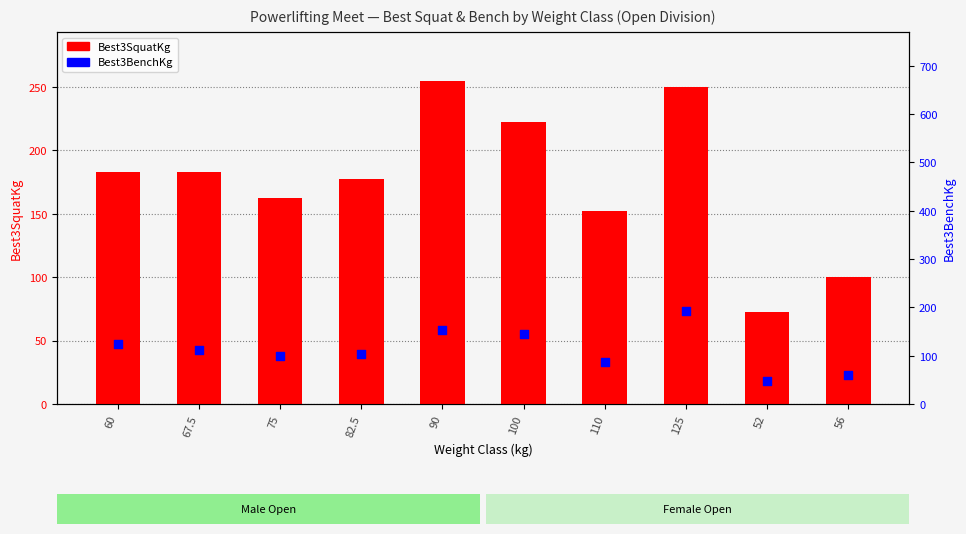

Which series has the largest total across all categories?

Best3SquatKg